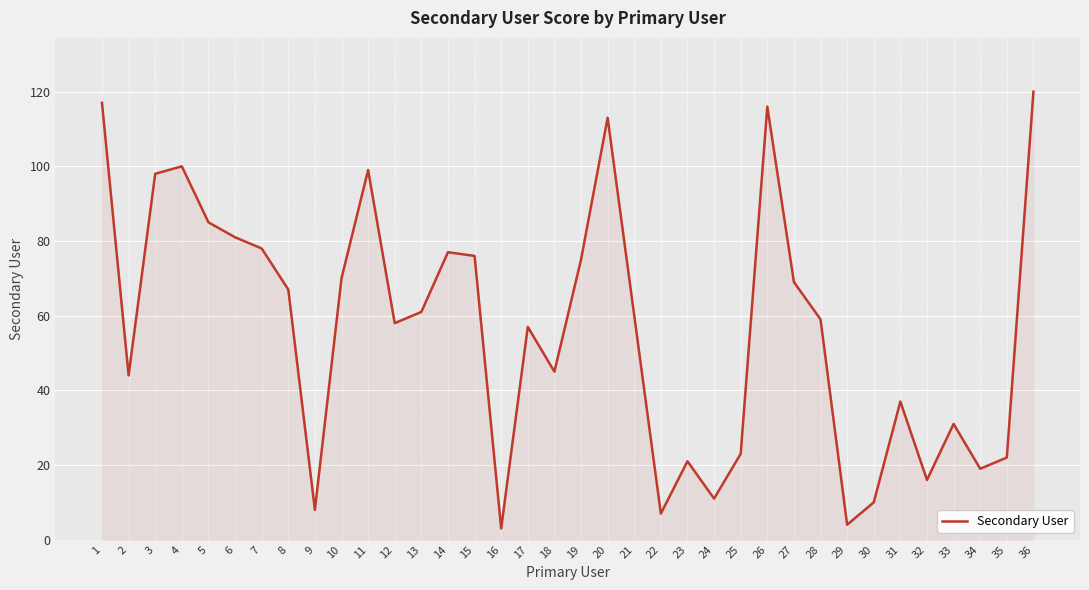

Is it true that the value at 32 is 16?

True